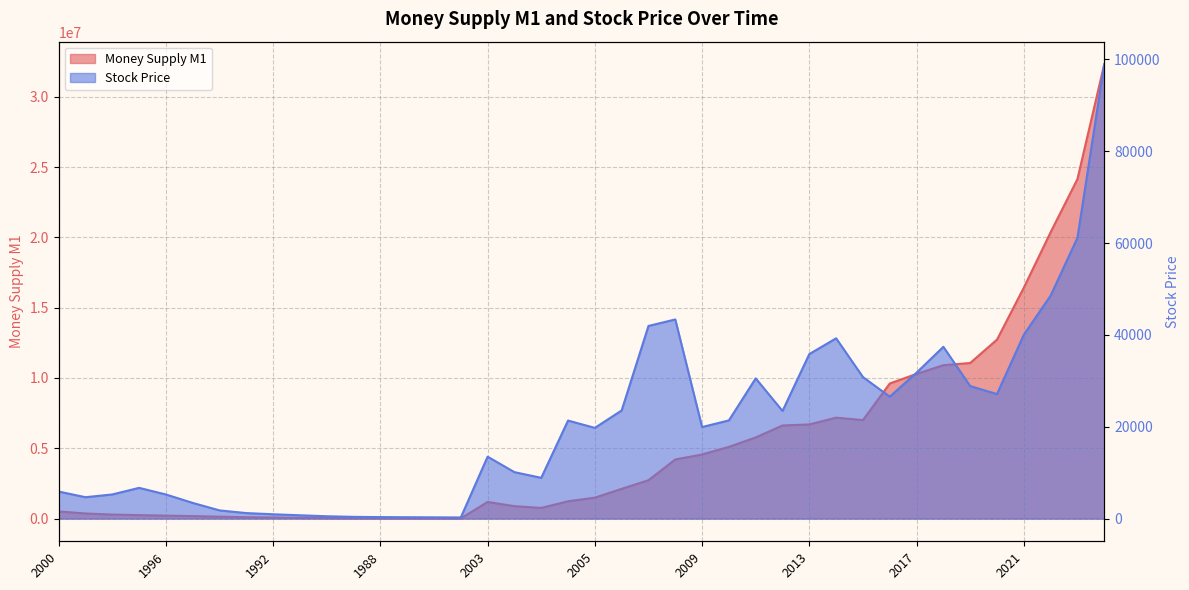

At which label does Stock Price first exceed 19936?

2004